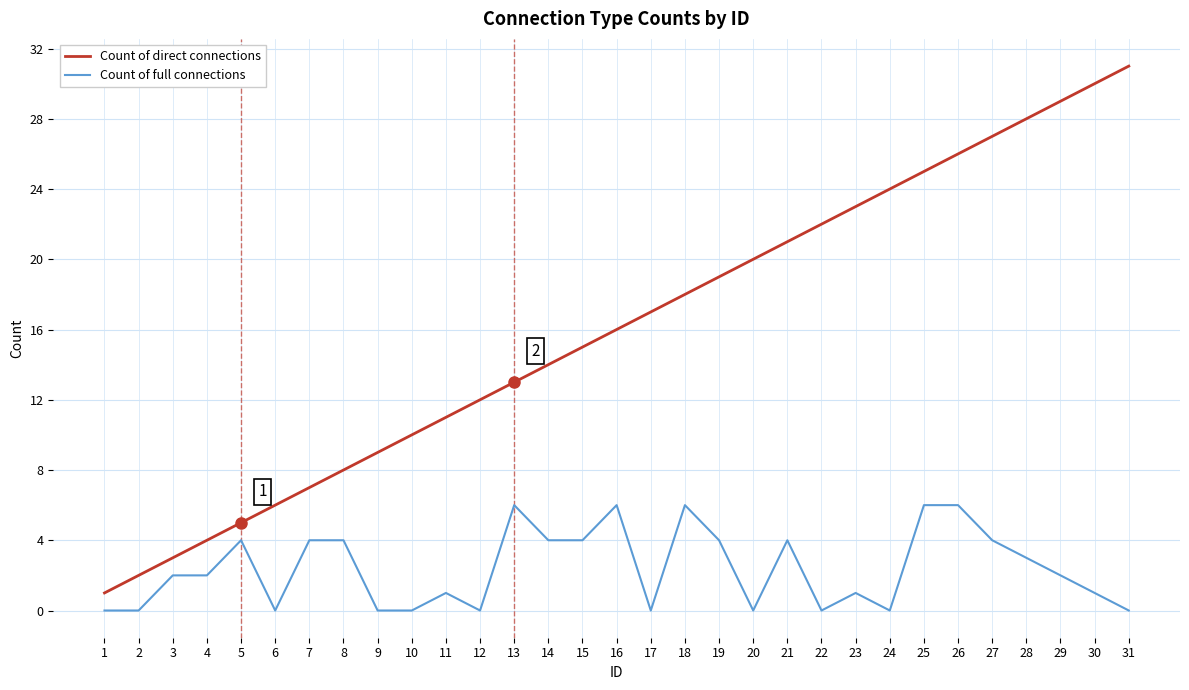

Count the number of data series in this chart.

2